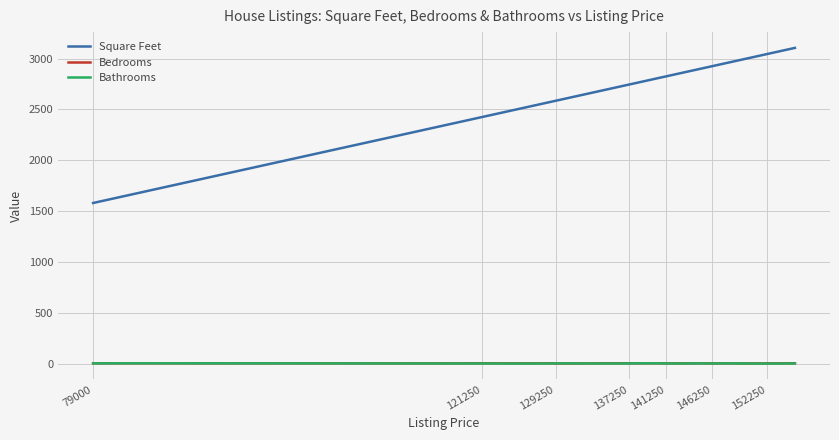

Is this an area chart (filled region under the line)?

No